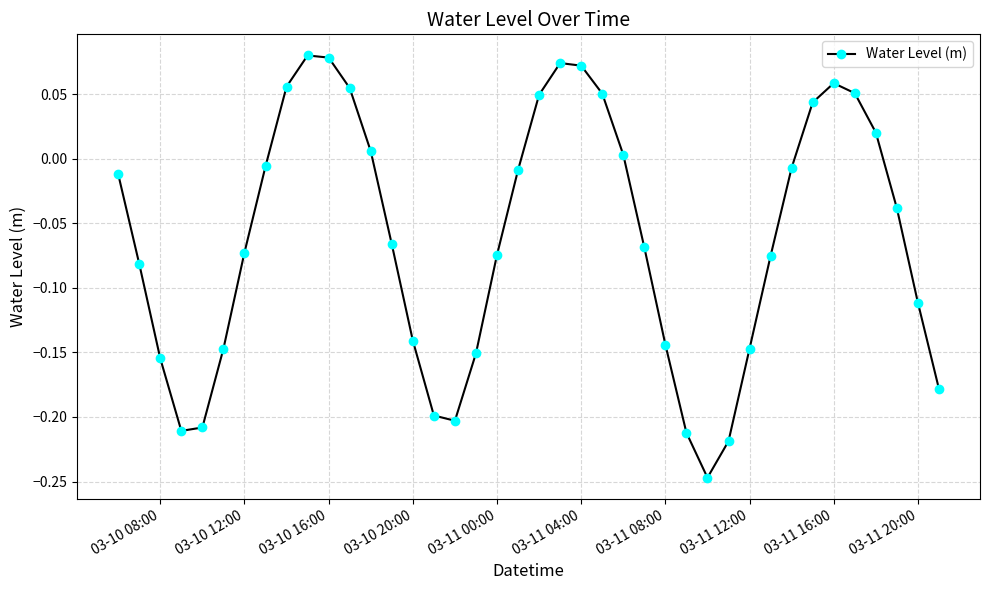

How many interior local peaks (higher than both neighbors) does the data have?

3